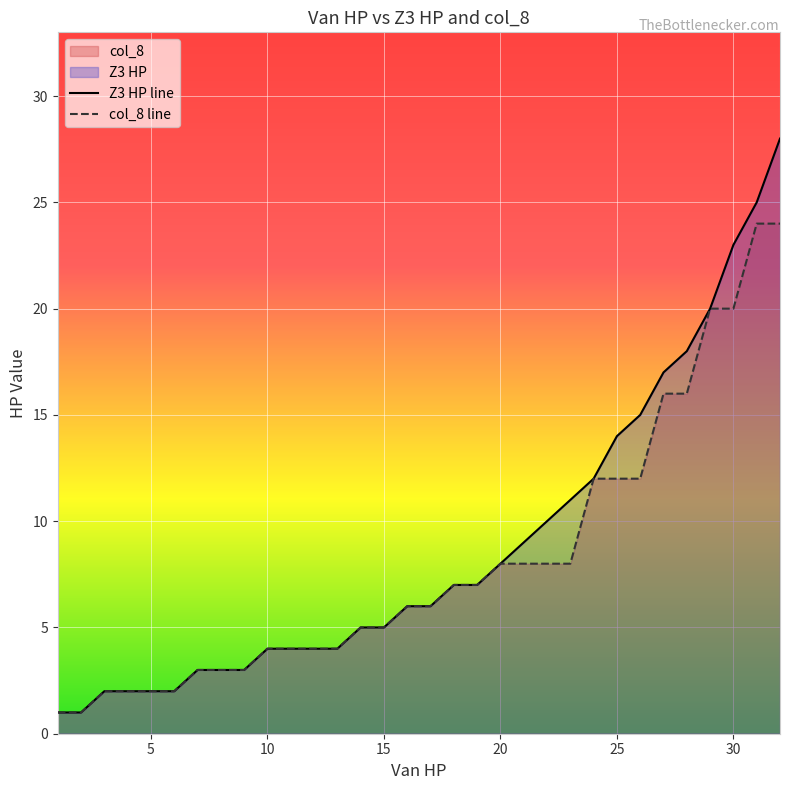

List the series in order of their peak value, lowest first.

col_8 line, Z3 HP line